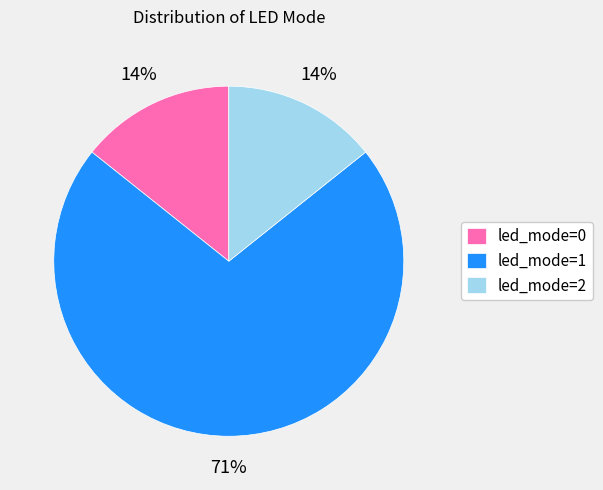

To the nearest percent, what portion does led_mode=2 represent?

14%